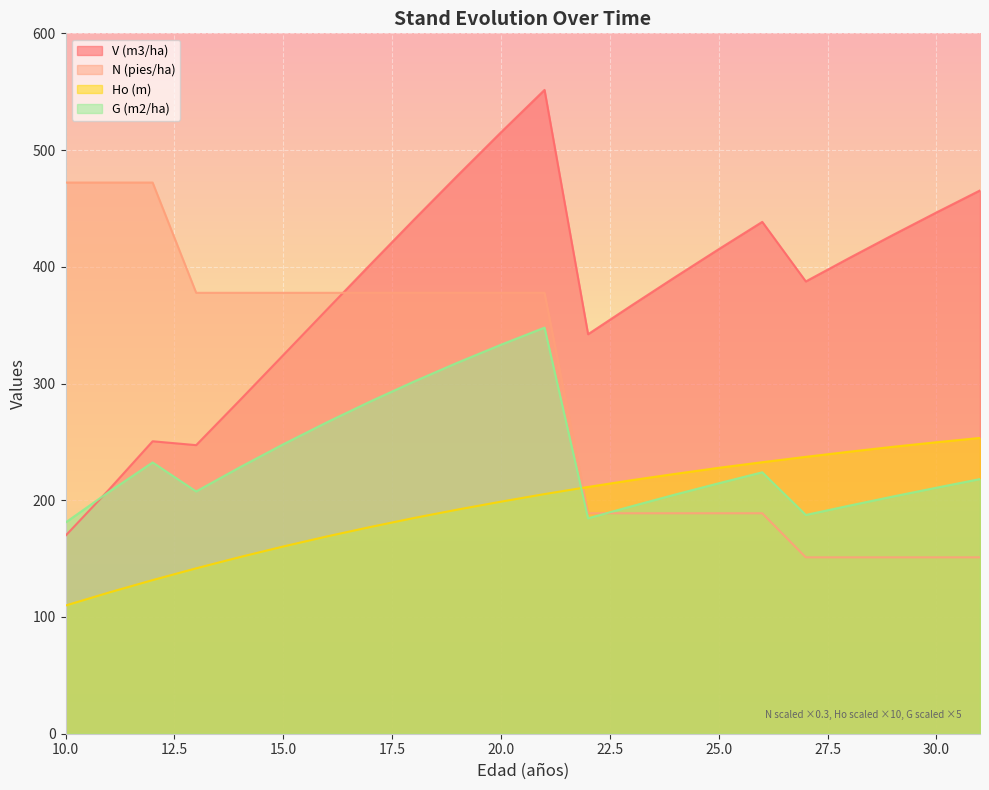

How many lines are shown in the chart?

4